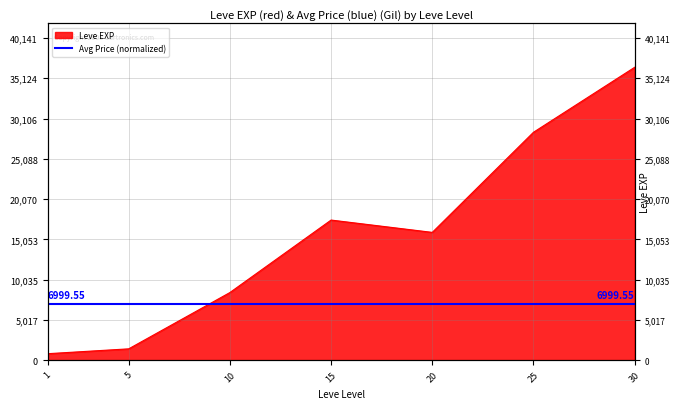

How many points are higher than both their immediate neighbors (excluding endpoints)?

1